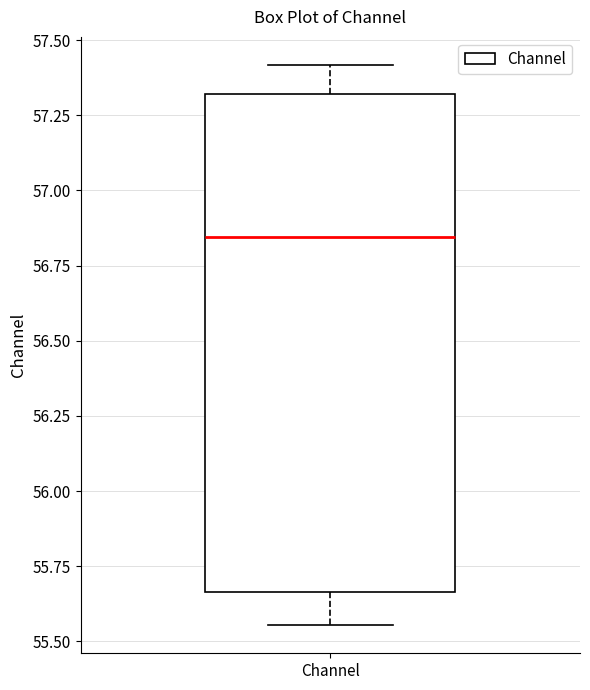

Read this box plot against the y-axis: the position of the median line, the range covered by the box, and the ends of both whiskers. The values are not printed on the chart, so give them approximately, as read against the axis.

median 56.85, box 55.65 to 57.30, whiskers 55.55 to 57.40